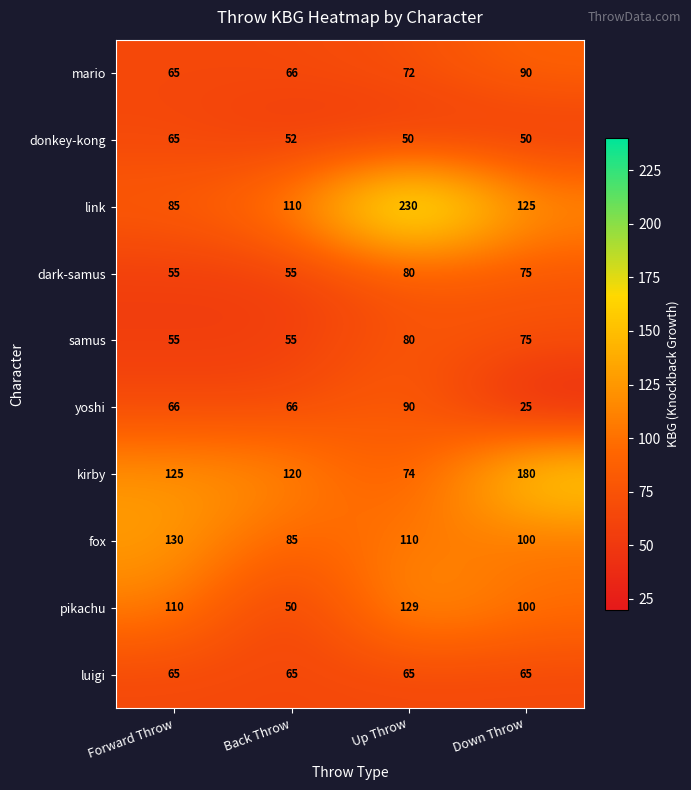

Which series changed the most between Up Throw and Down Throw?

kirby